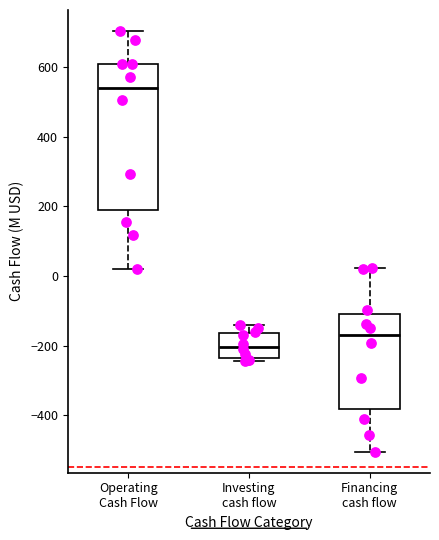

Where is the lower edge of the box for Operating Cash Flow on the y-axis? The values are not printed on the chart, so give them approximately, as read against the axis.

180